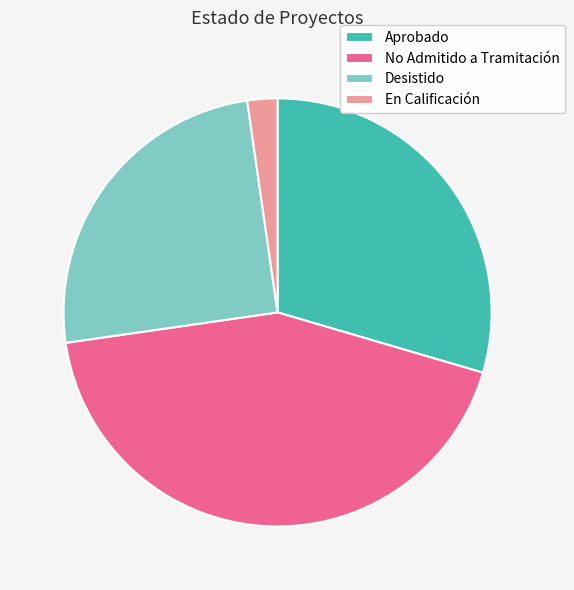

Is the sum of Aprobado and No Admitido a Tramitación greater than half?

Yes